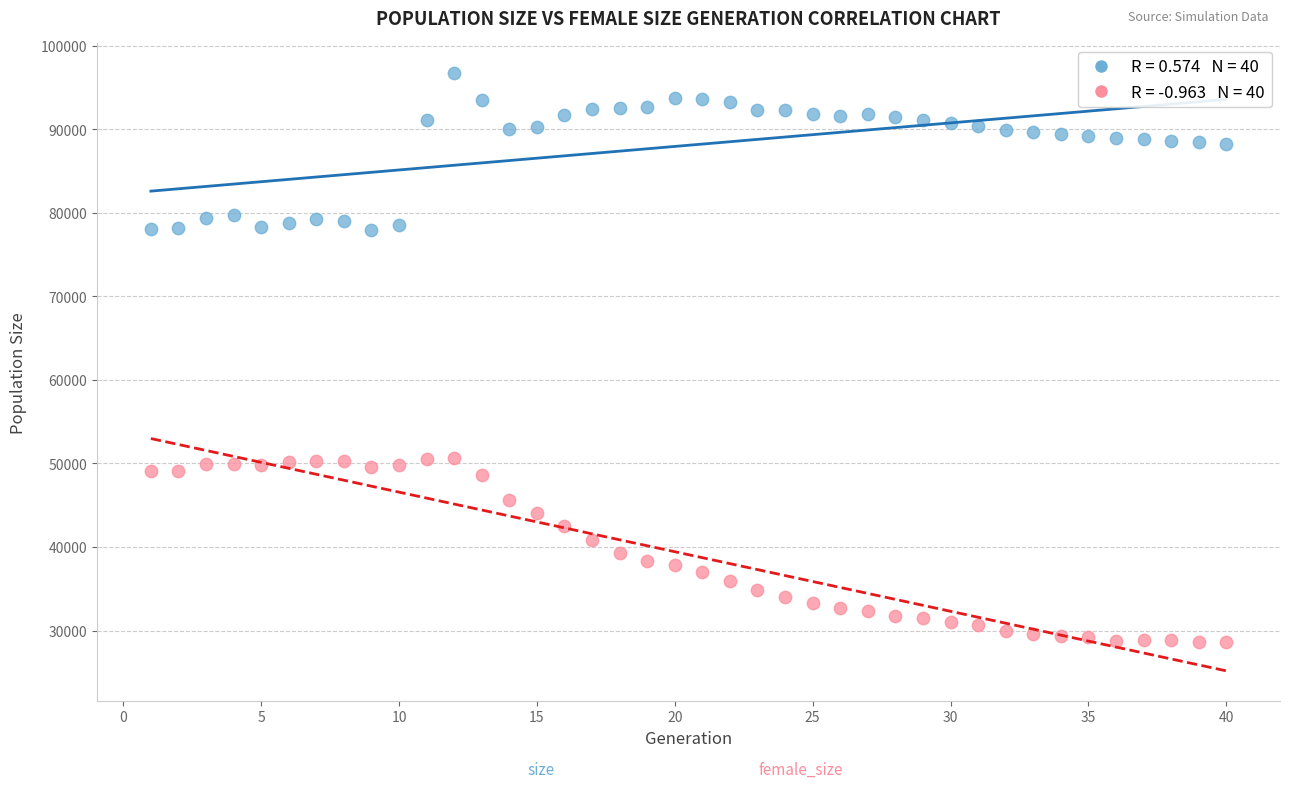

Across all data points, what is the range of X values (max minus min)?

39